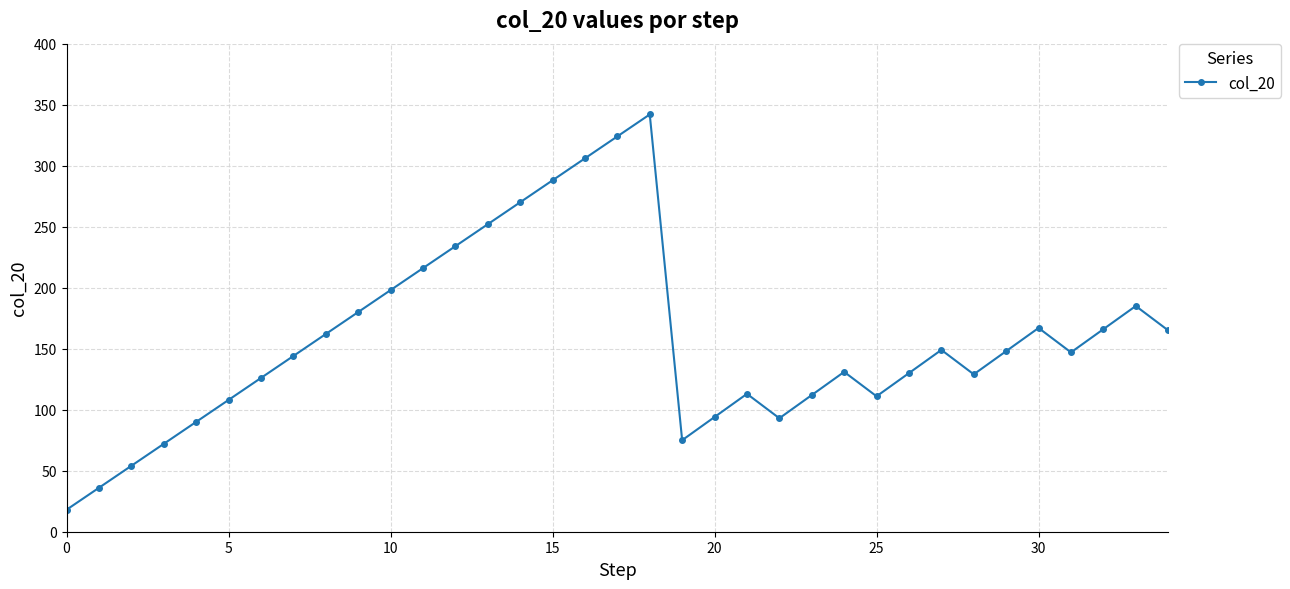

What is the value of the 28th point from the left?

149